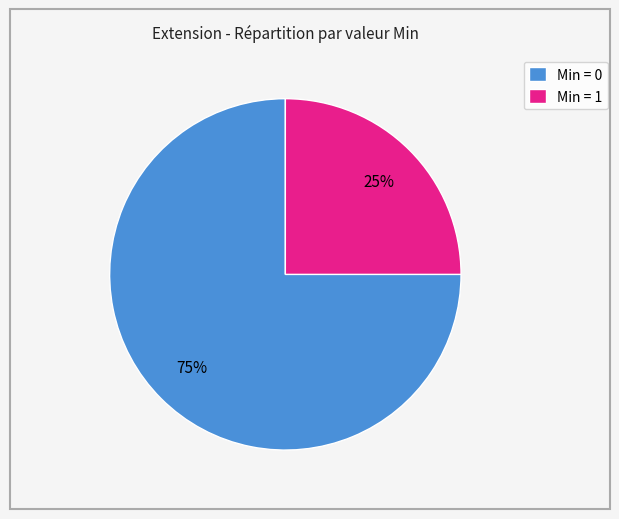

How many slices are in this pie chart?

2